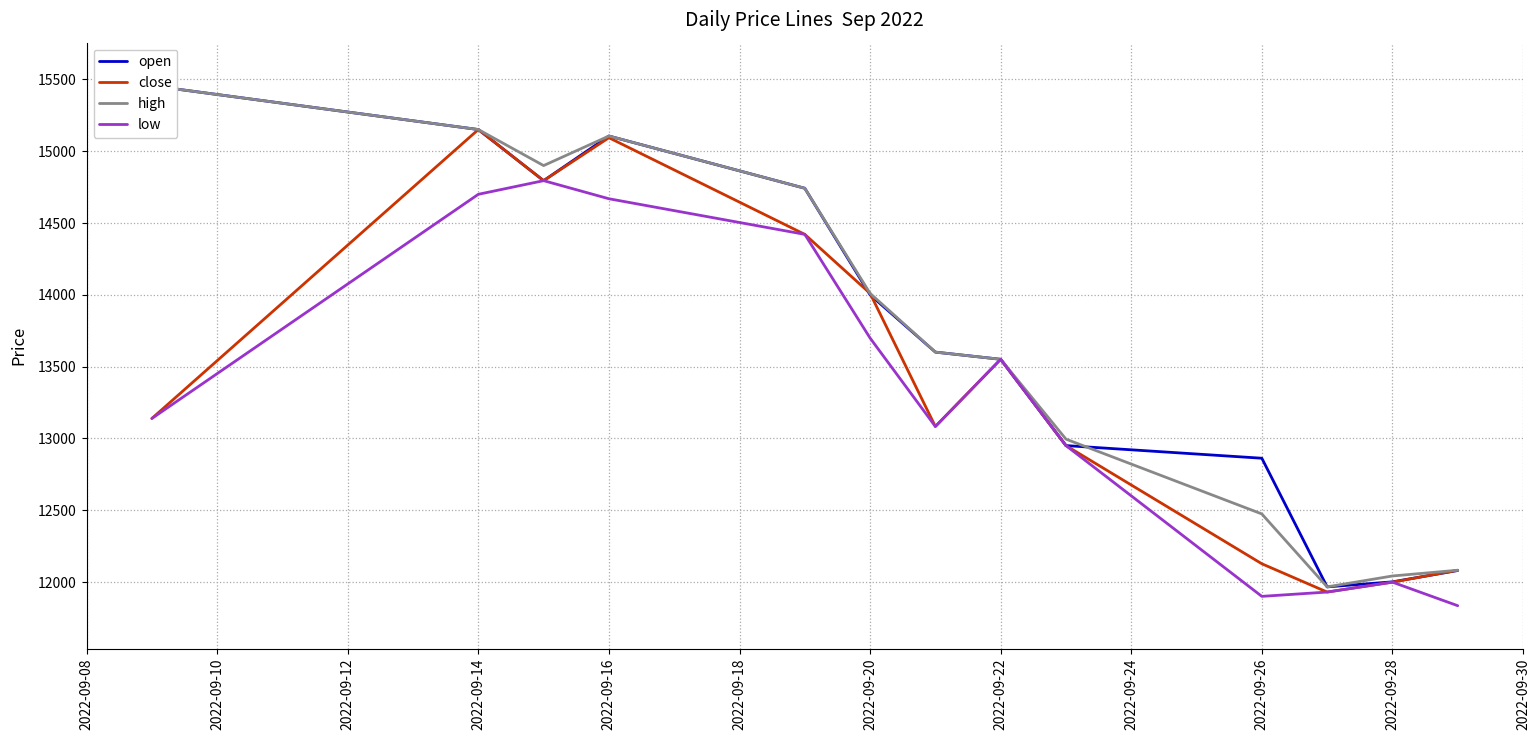

Which series has the largest total across all categories?

open